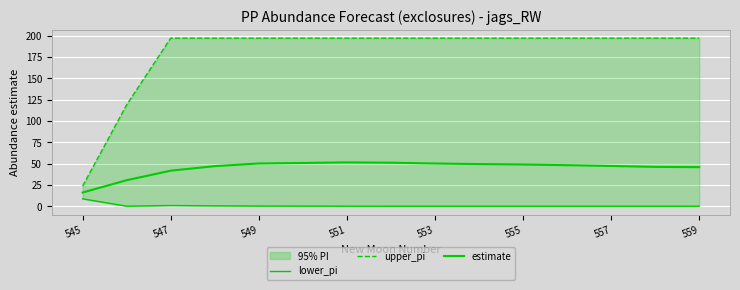

What value does the estimate series have at 549?

50.1